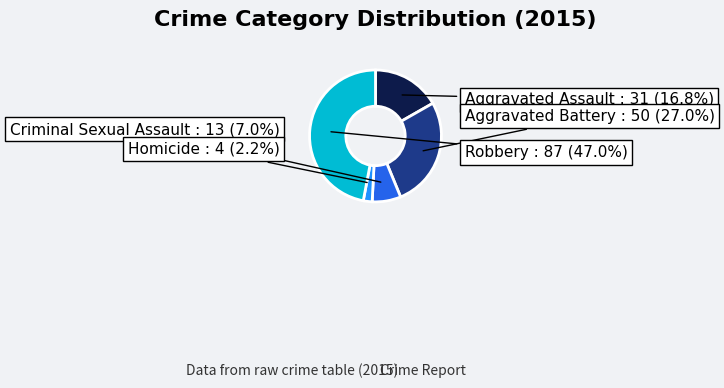

Does any single category account for the majority?

No